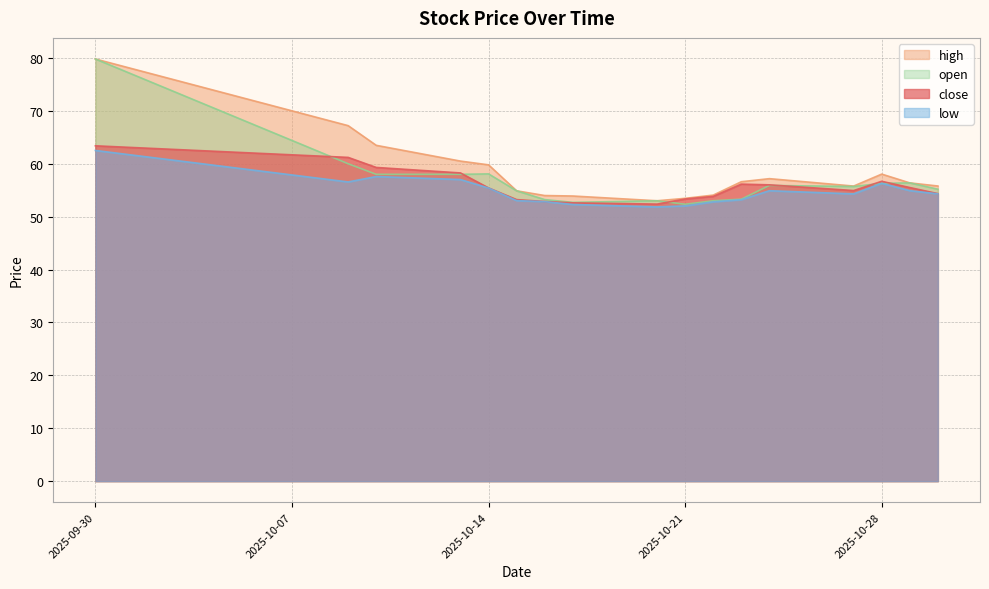

At how many categories does at least one series exceed 67?

2